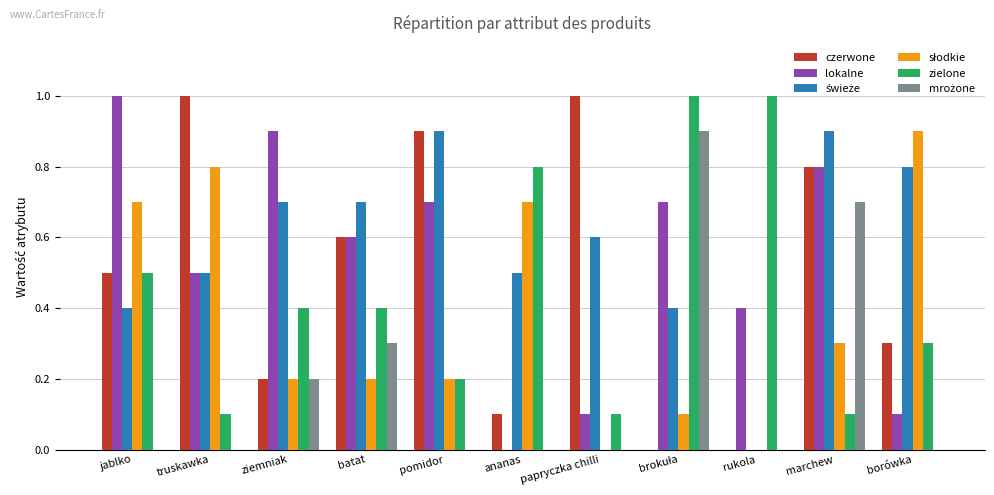

At which category is the sum across all series the highest?

marchew